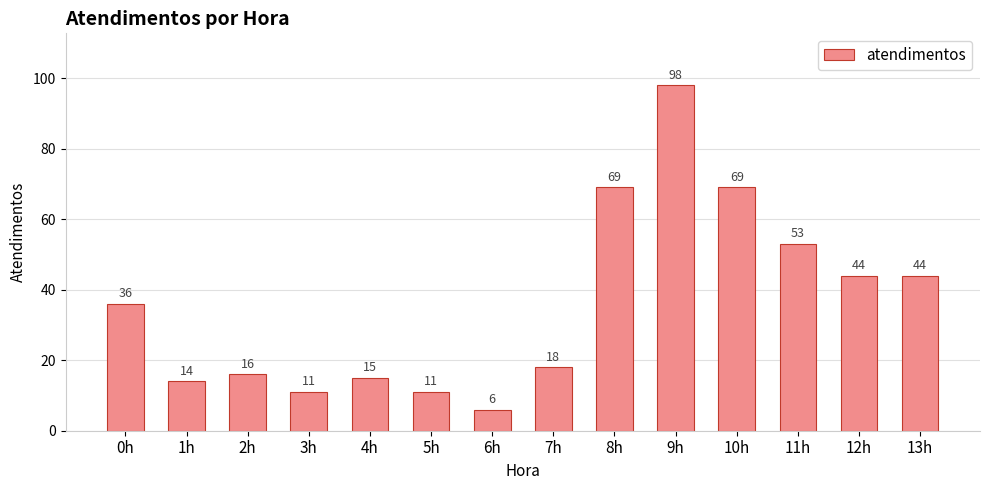

What is the sum of all values?

504